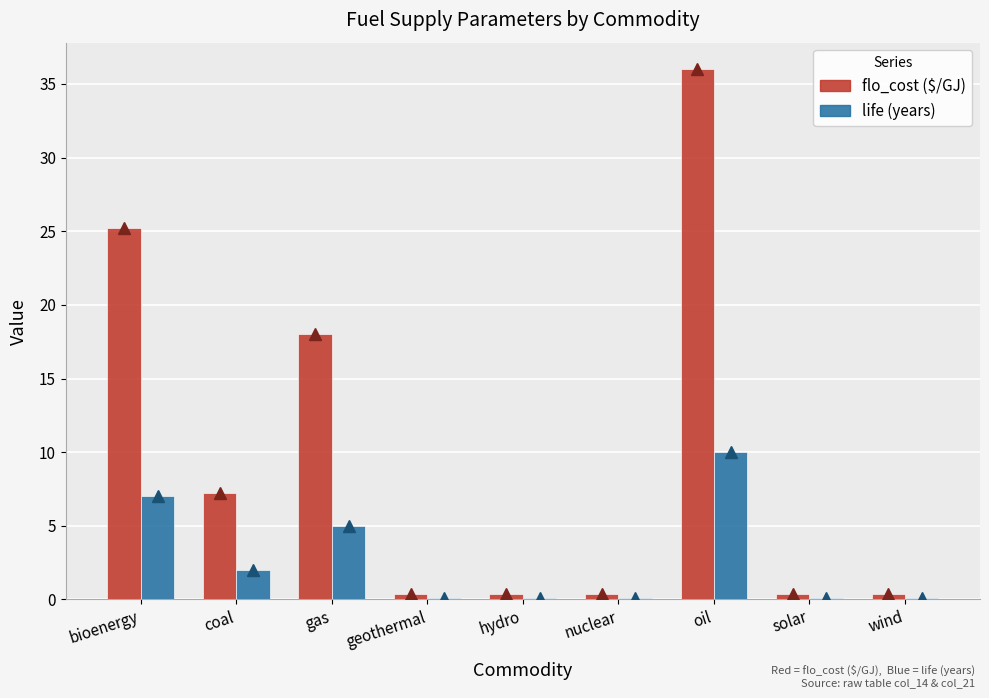

What is the label of the 7th bar from the right?

gas